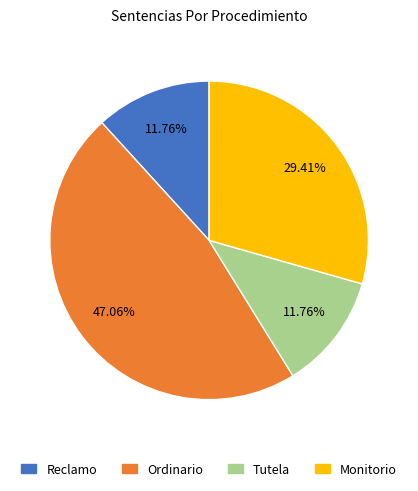

What percentage is the Ordinario slice, to the nearest percent?

47%